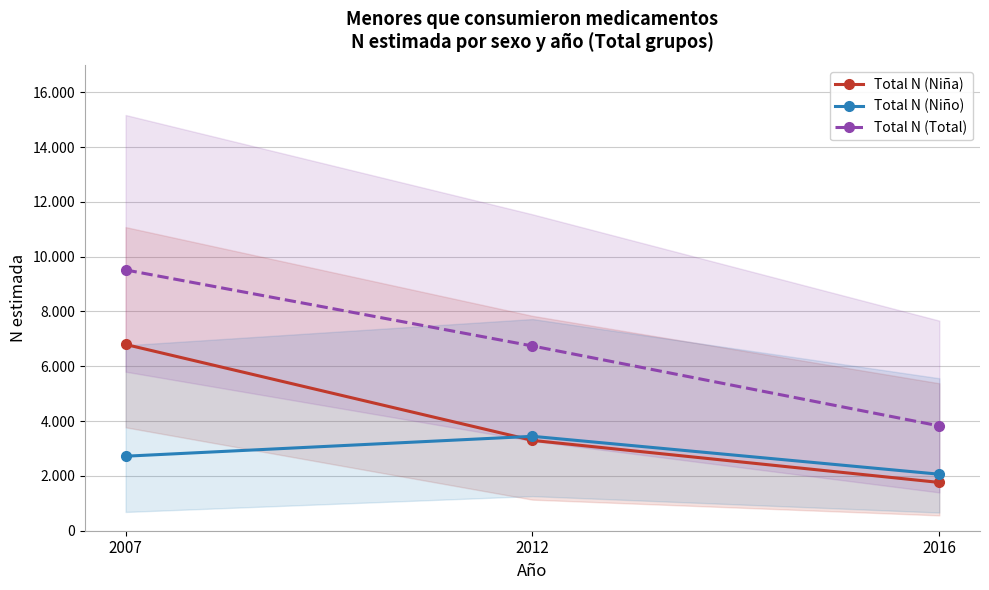

Rank the series by their maximum value, from highest to lowest.

Total N (Total), Total N (Niña), Total N (Niño)